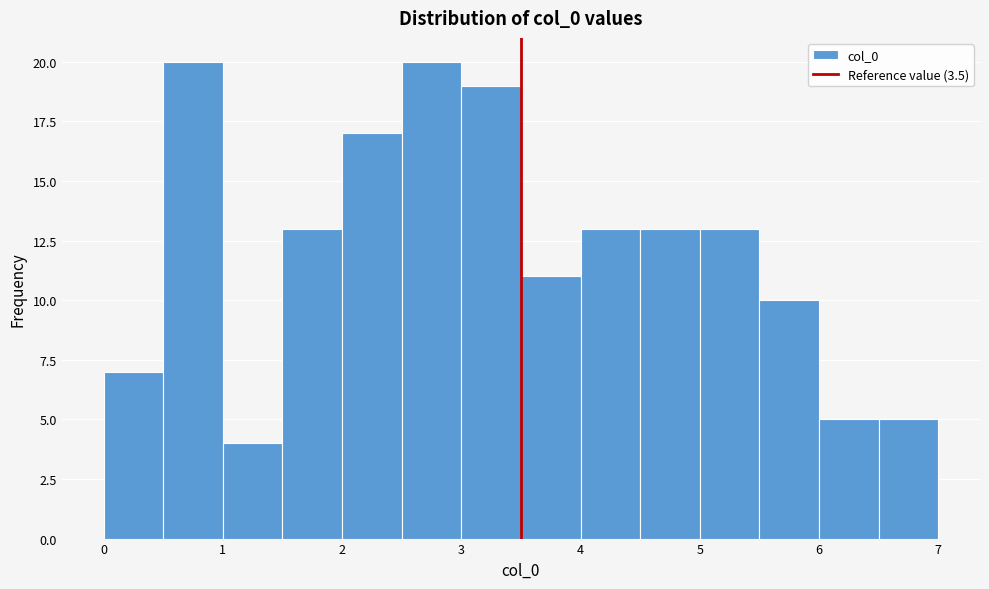

How tall is the bar that spans 4.0 to 4.5 on the x-axis? The values are not printed on the chart, so give them approximately, as read against the axis.

13